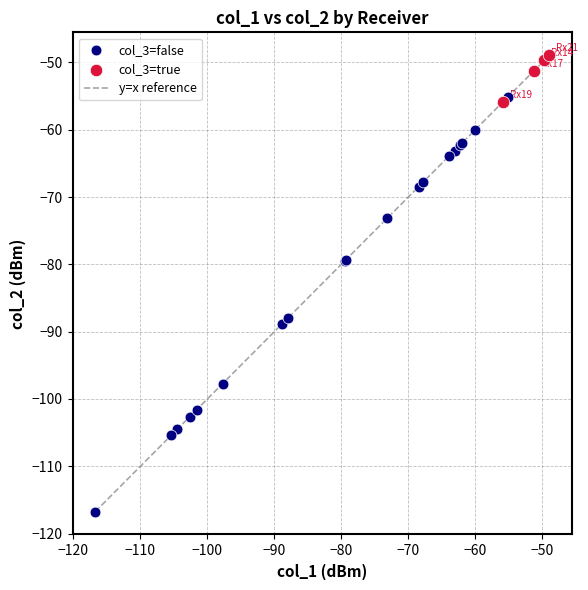

Which series has the widest spread of Y values?

col_3=false